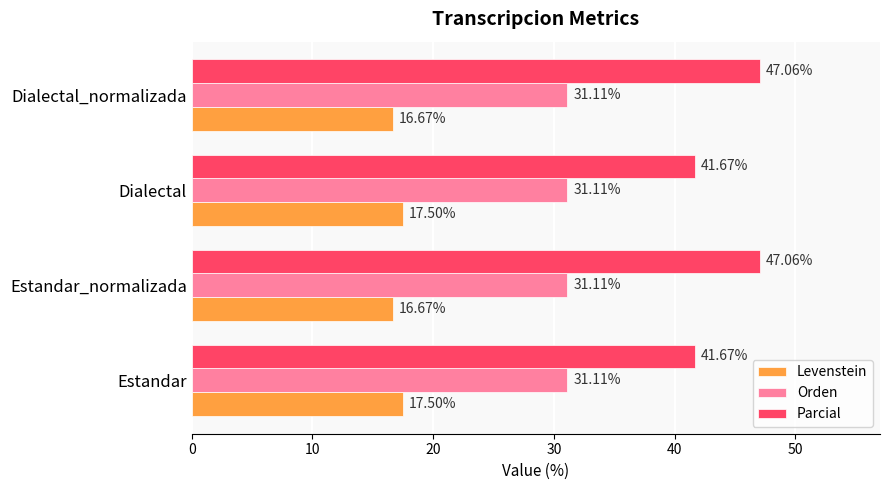

What is the difference between the maximum and minimum values in the Parcial series?

5.4